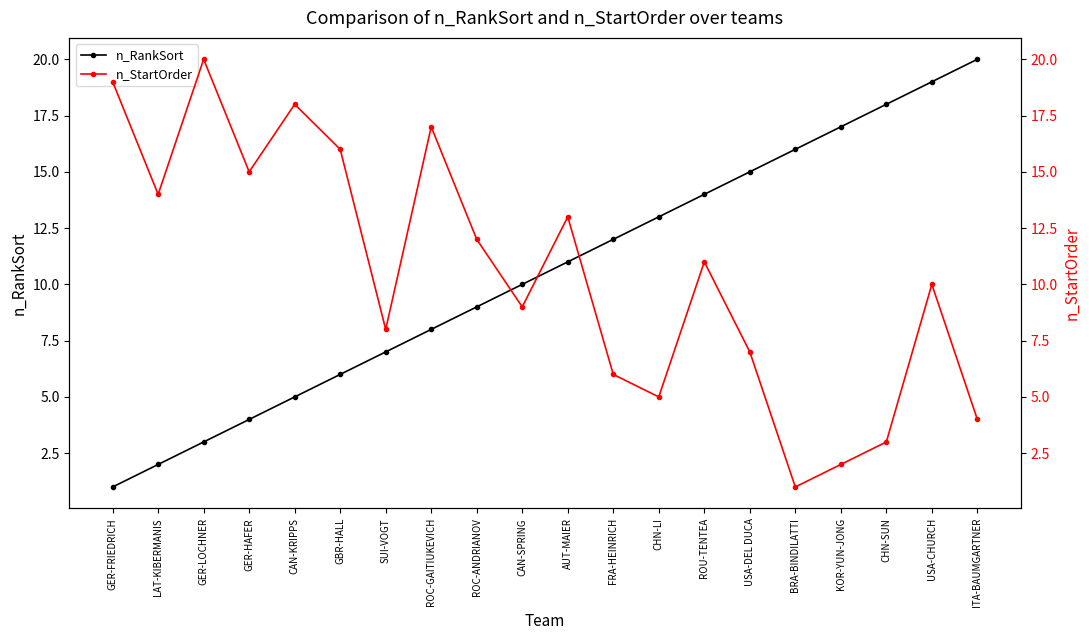

At which category is the sum across all series the highest?

USA-CHURCH